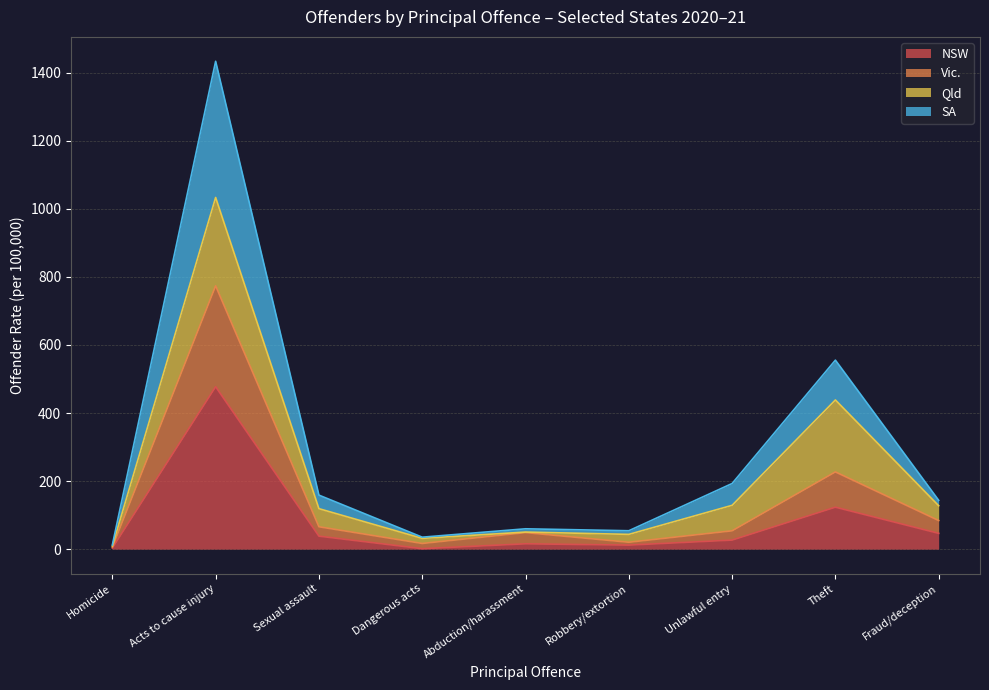

What is the value of the Vic. point at the 2nd from the left?

773.8